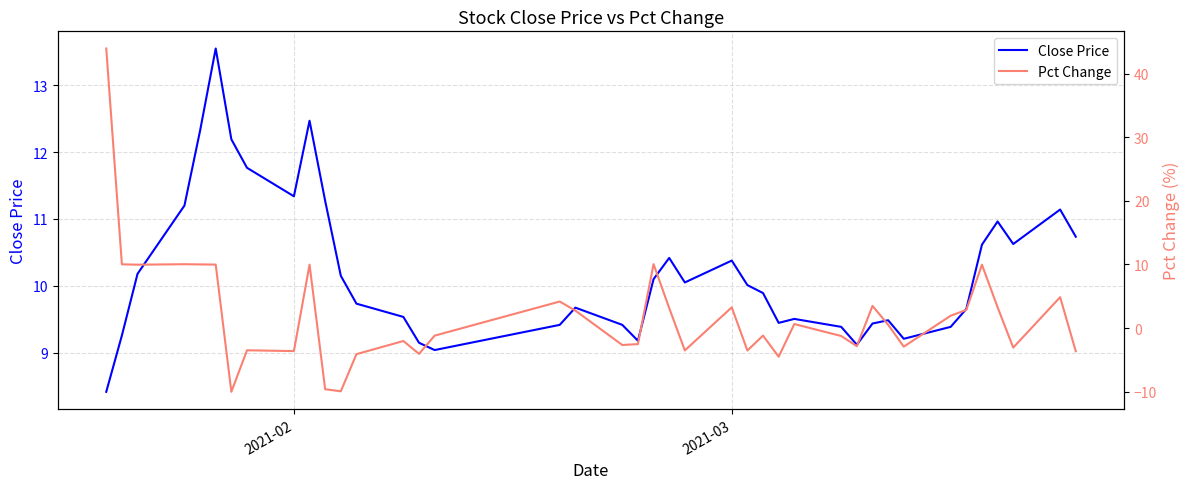

What is the highest value of the Close Price series?

13.6